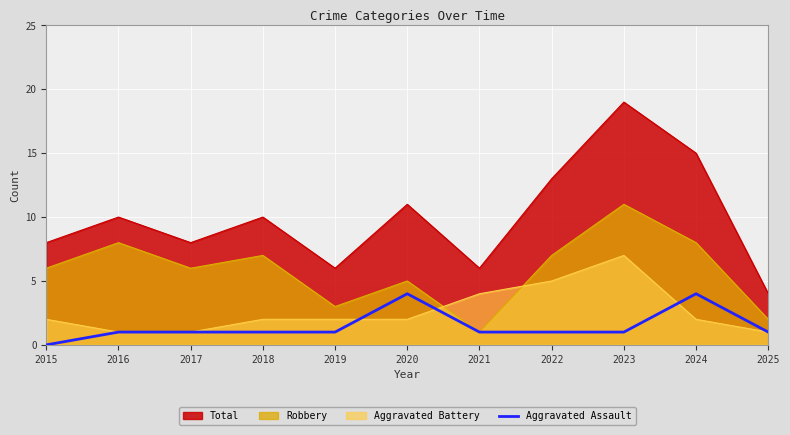

What is the spread (max minus min) of values at 2015?

8